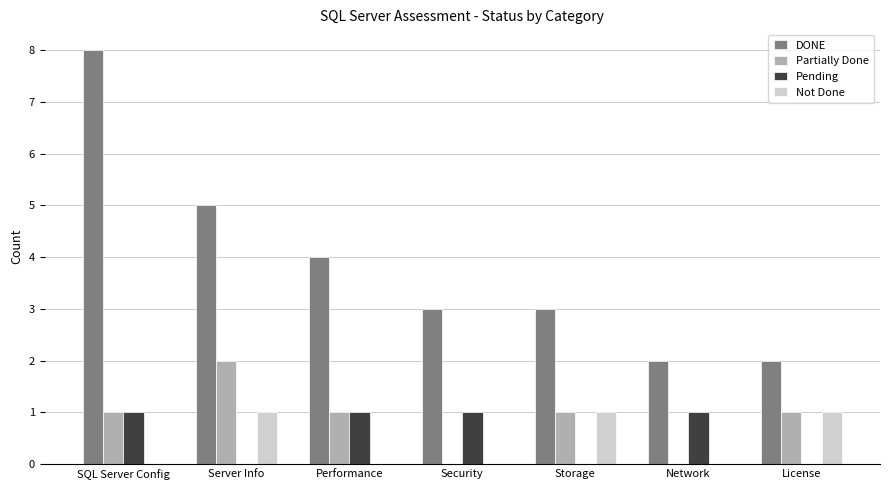

At which category is the sum across all series the highest?

SQL Server Config